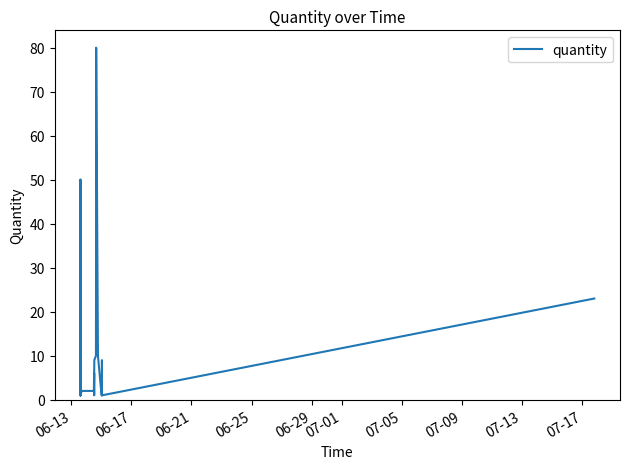

True or false: there are more than 2 points higher than both neighbors.

True